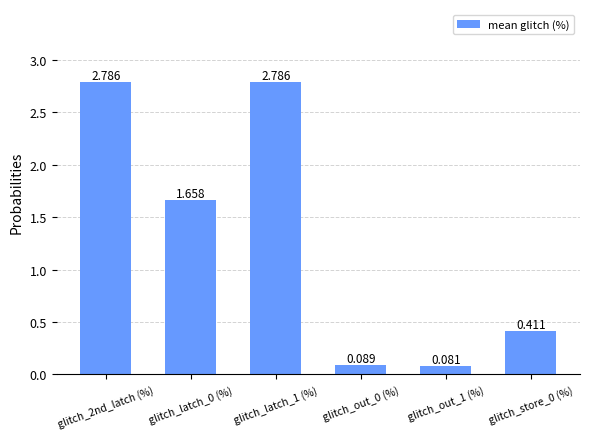

How many bars are there in total?

6